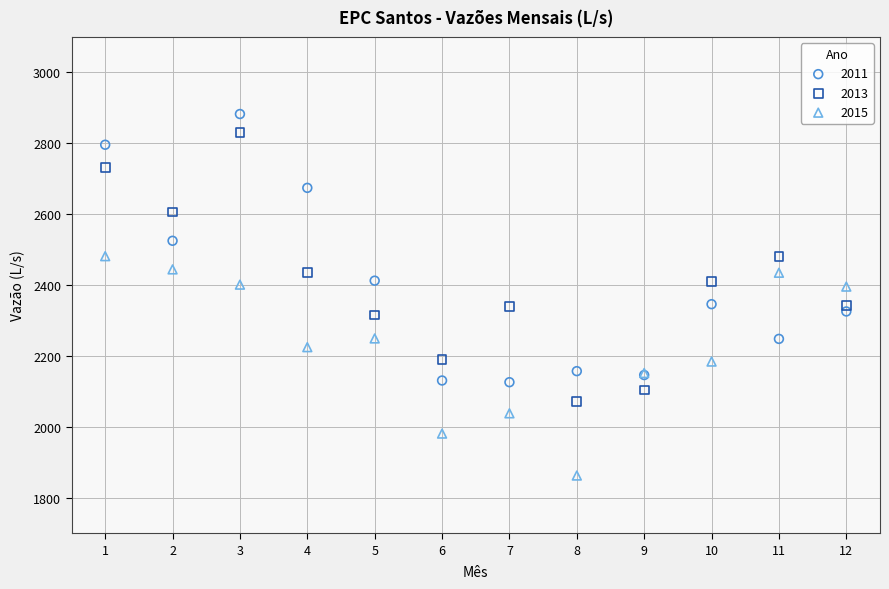

Which series contains the lowest Y value?

2015